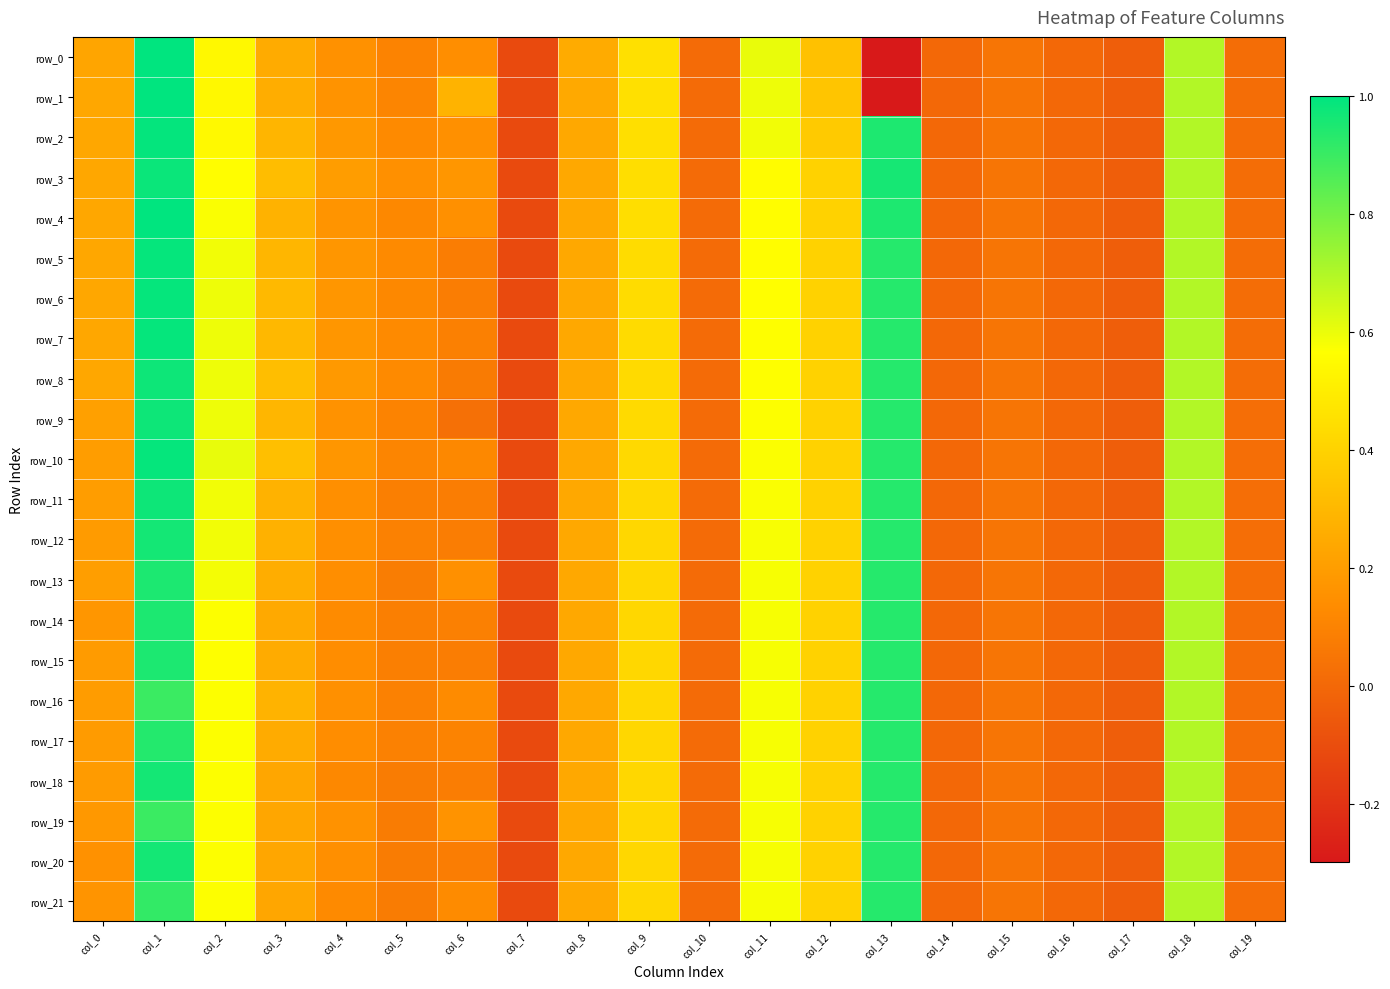

What is the total value across all series at col_9?

9.4